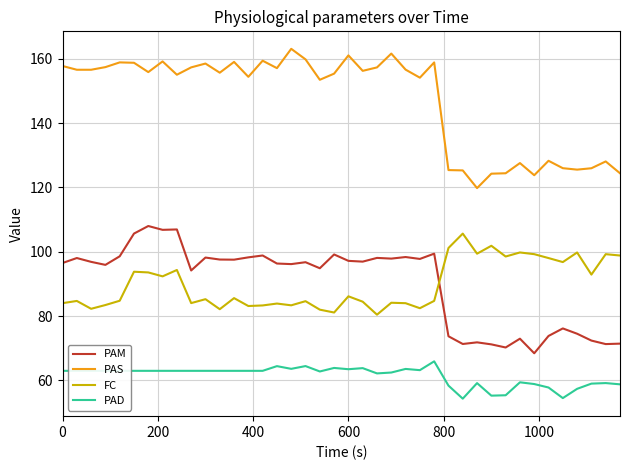

What is the maximum value shown in the chart?

163.1